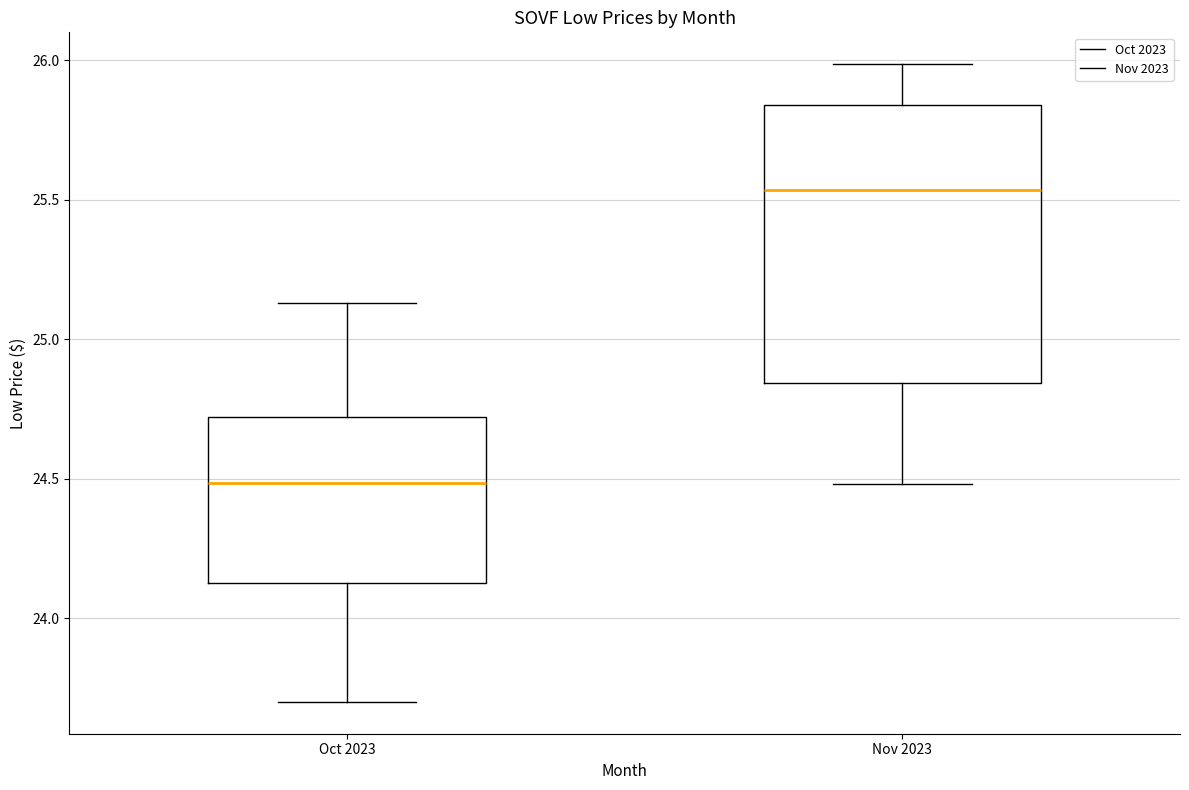

Which box is the tallest, from its lower edge to its upper edge?

Nov 2023